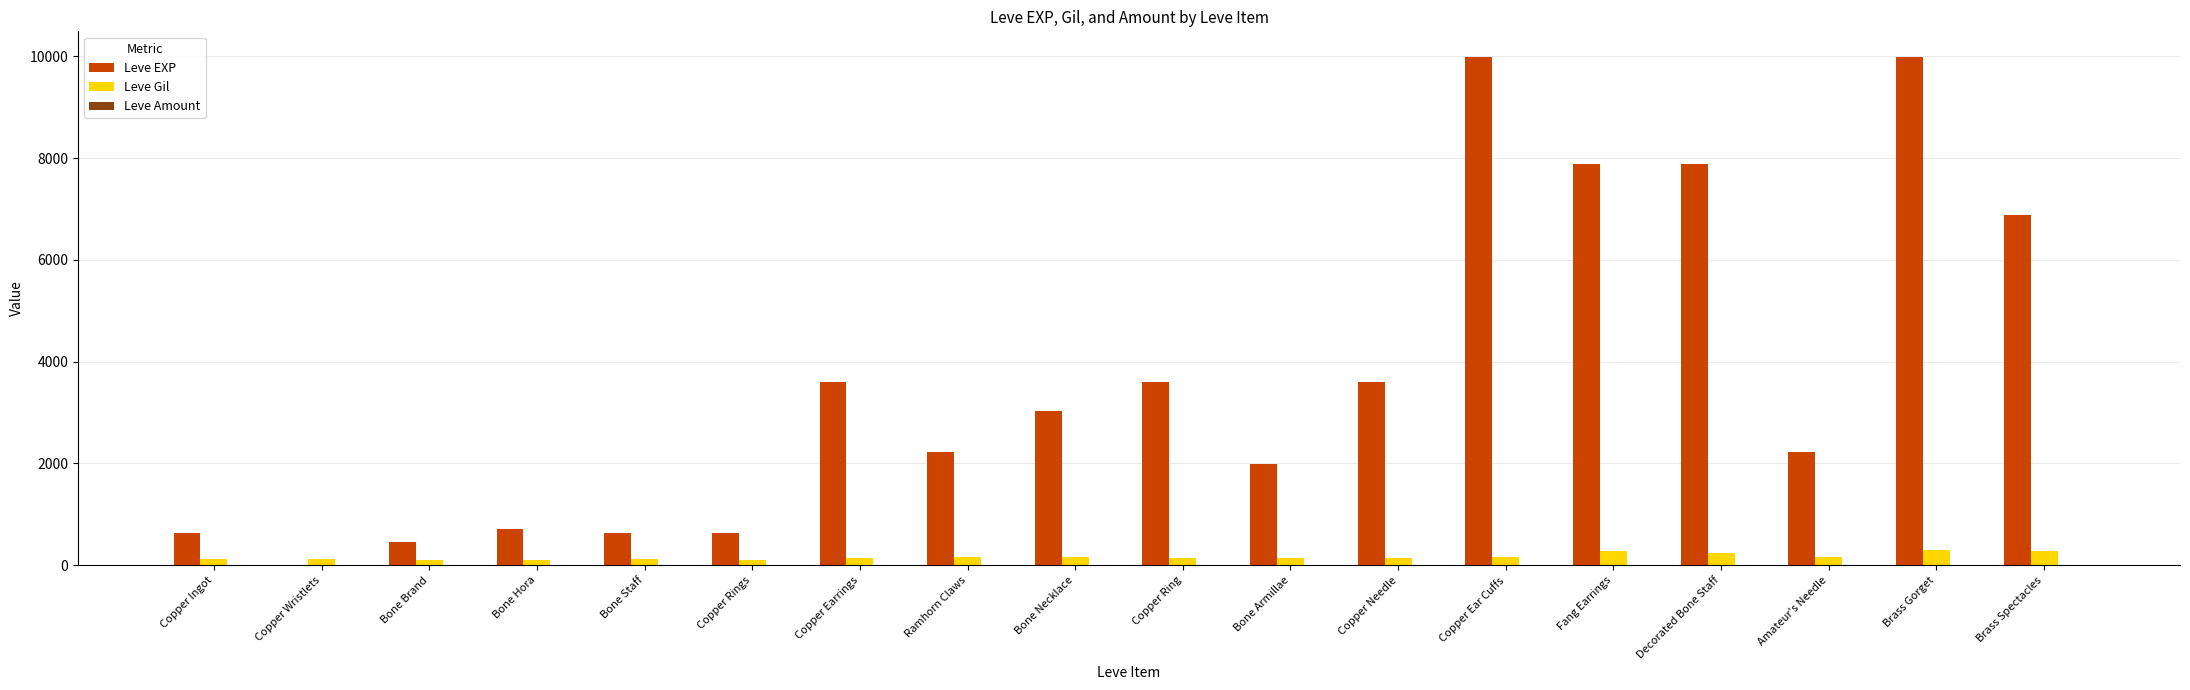

True or false: Leve Gil has a value of 250 at Decorated Bone Staff.

True